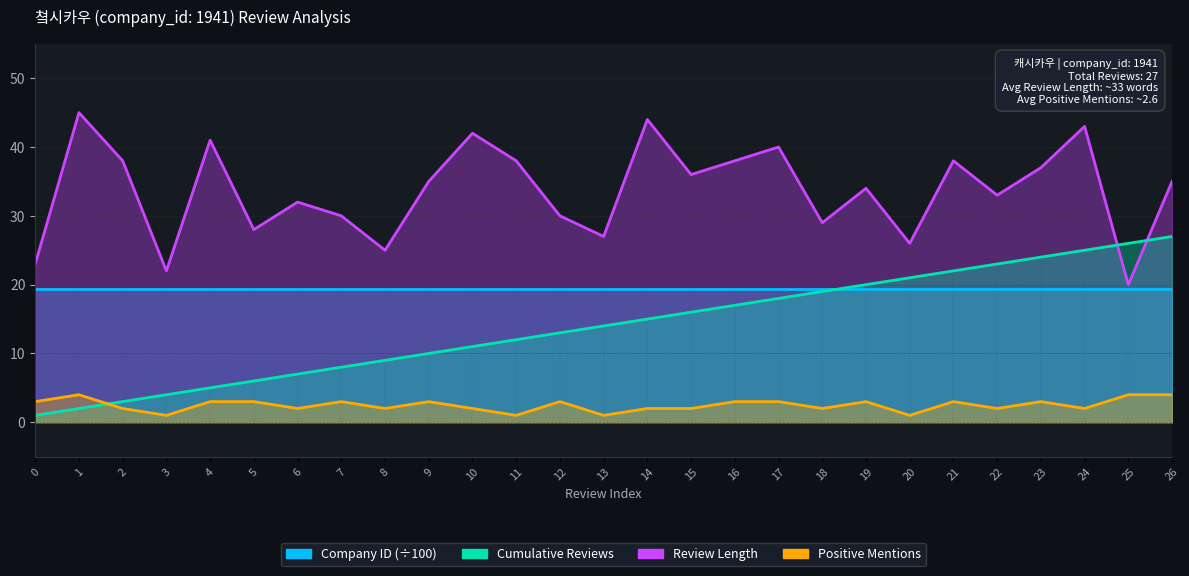

What is the spread (max minus min) of values at 24?

41